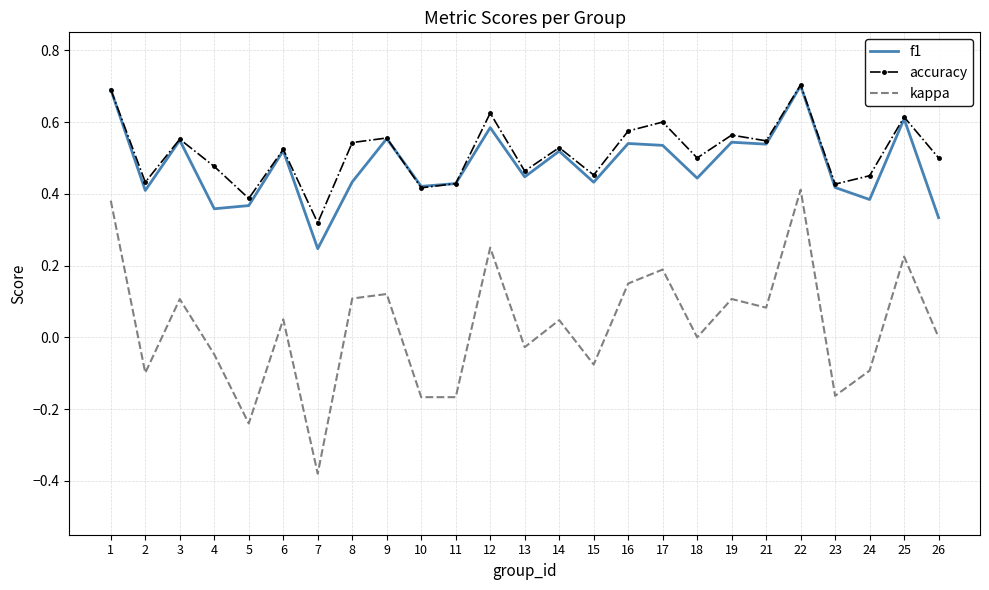

What is the sum of all accuracy values?

12.9